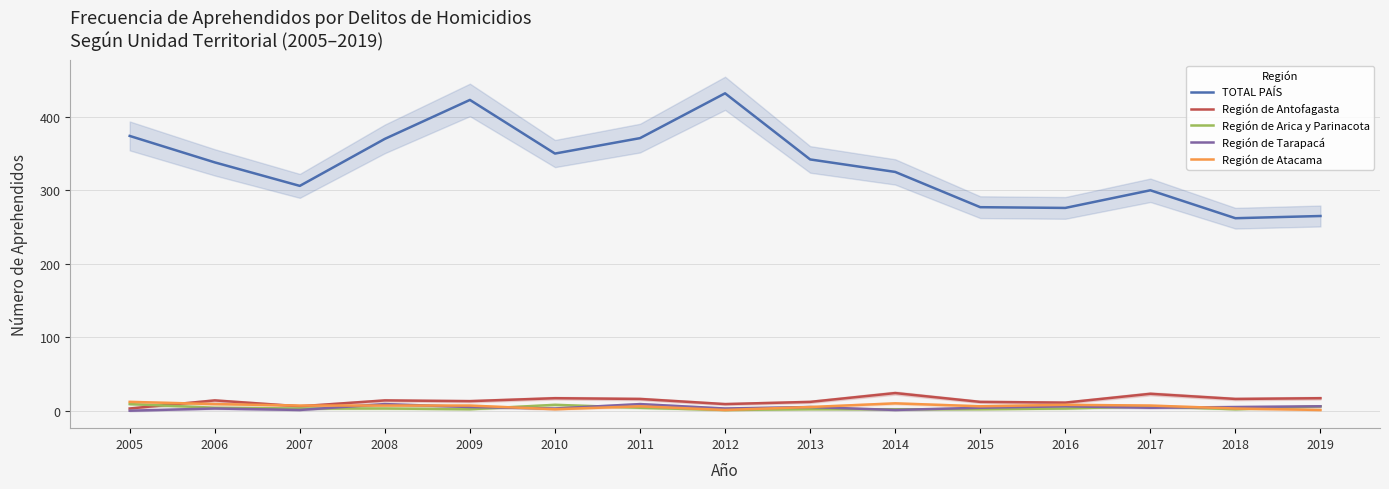

What is the difference between the TOTAL PAÍS values at 2011 and 2017?

71